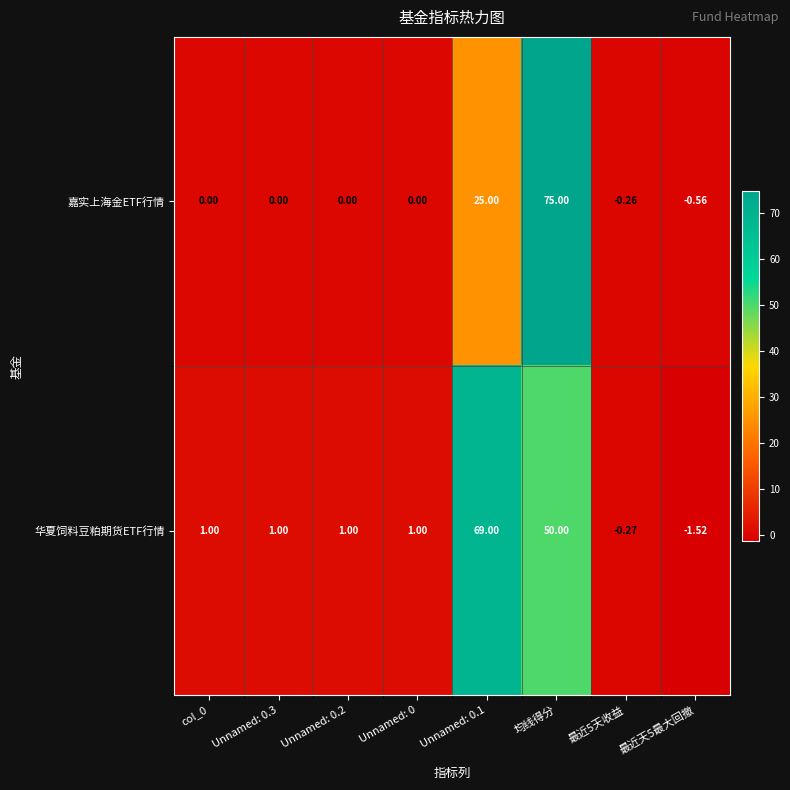

Rank the series by their average value, from highest to lowest.

华夏饲料豆粕期货ETF行情, 嘉实上海金ETF行情